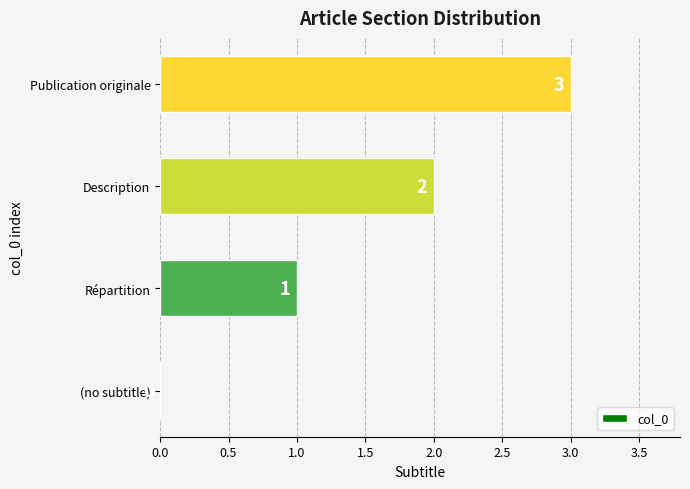

How many series are shown in this chart?

1